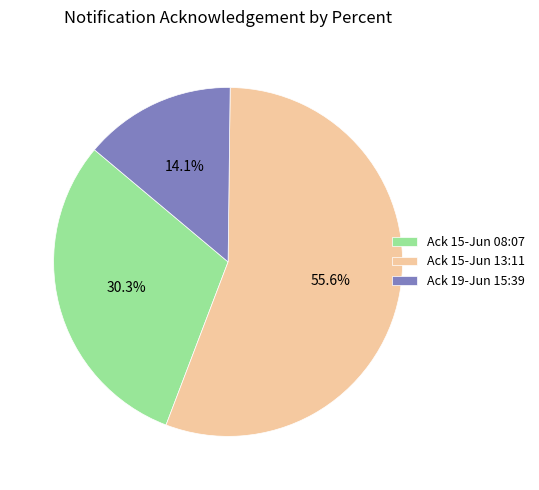

Approximately how many times larger is the value at Ack 19-Jun 15:39 compared to Ack 15-Jun 08:07?

0.5